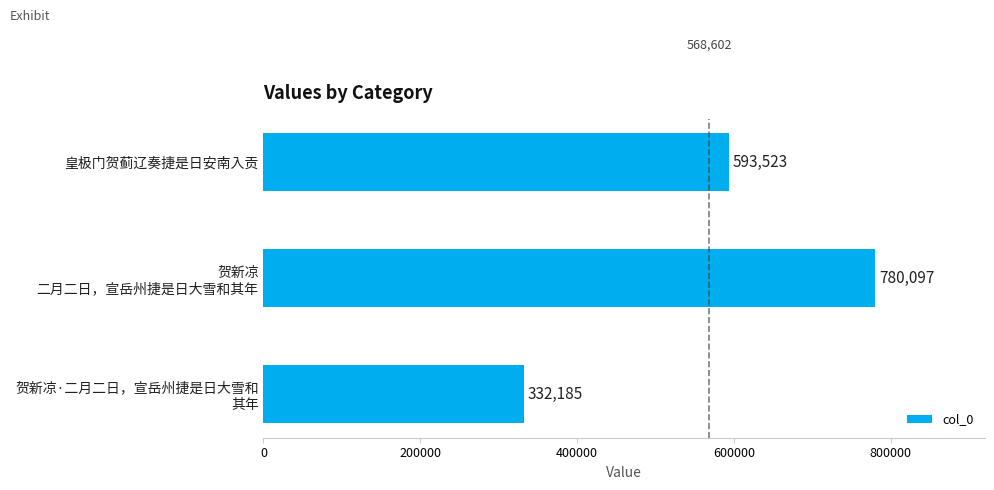

Reading bottom to top, extract all data points from this chart.

332185	780097	593523